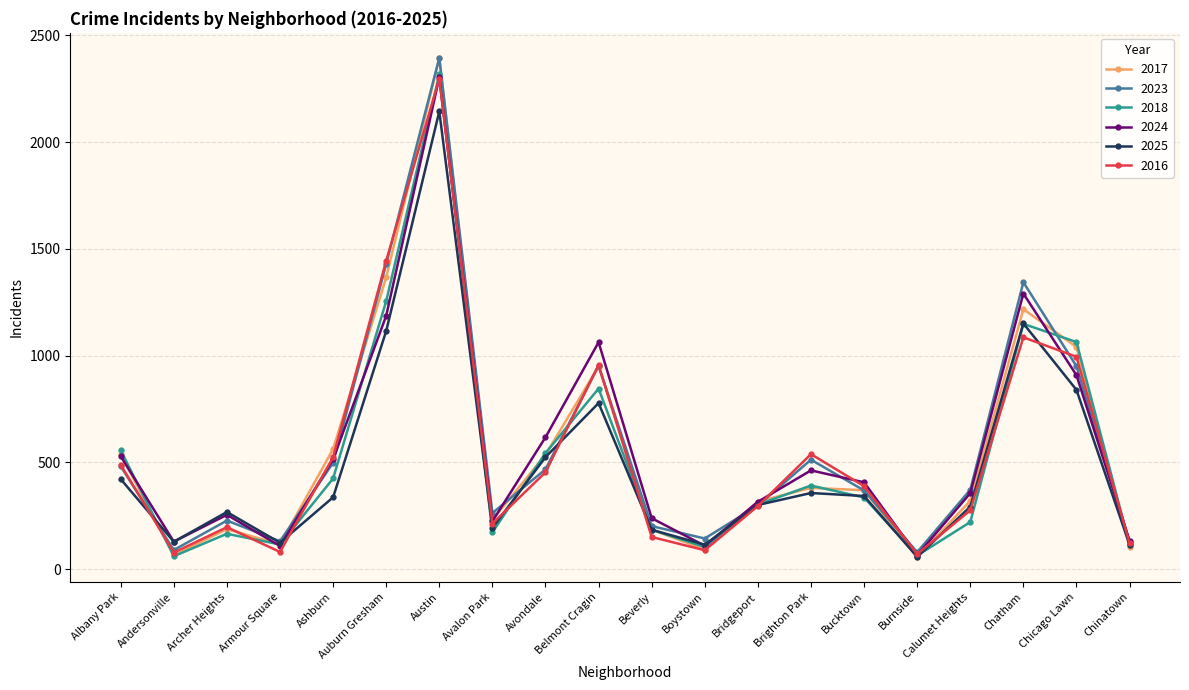

Where do 2018 and 2025 first cross each other?

Albany Park and Andersonville